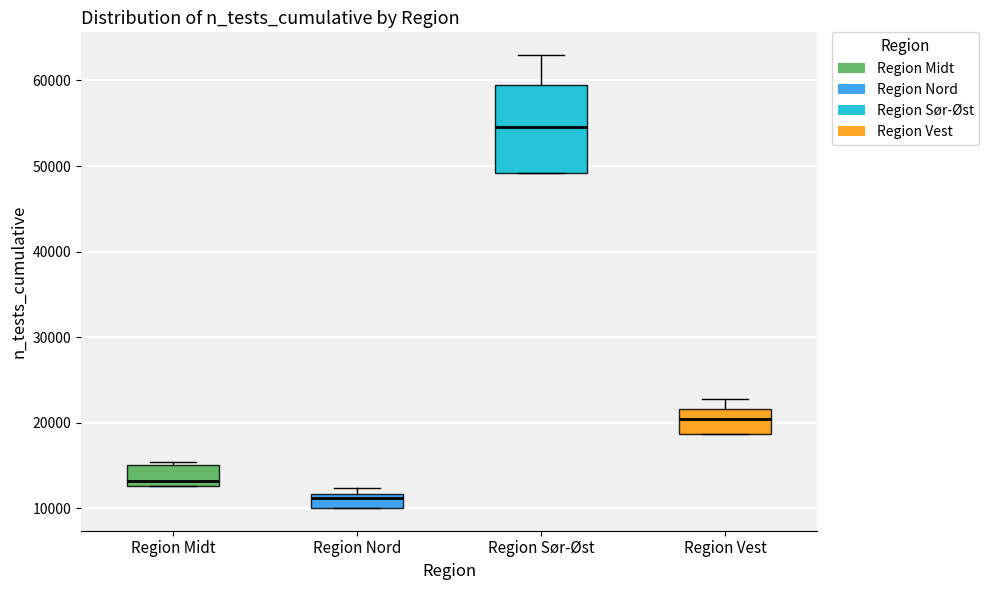

Reading left to right, transcribe this box plot: for each box, give where its median line is, the range the box spans, and where its two whiskers end, as read against the y-axis. The values are not printed on the chart, so give them approximately, as read against the axis.

Region Midt: median 13000 (just above the box's lower edge), box 13000 to 15000, whiskers 13000 to 15000 (just above the box's upper edge)
Region Nord: median 11000, box 10000 to 12000, whiskers 10000 to 12000 (just above the box's upper edge)
Region Sør-Øst: median 55000, box 49000 to 59000, whiskers 49000 to 63000
Region Vest: median 20000, box 19000 to 22000, whiskers 19000 to 23000